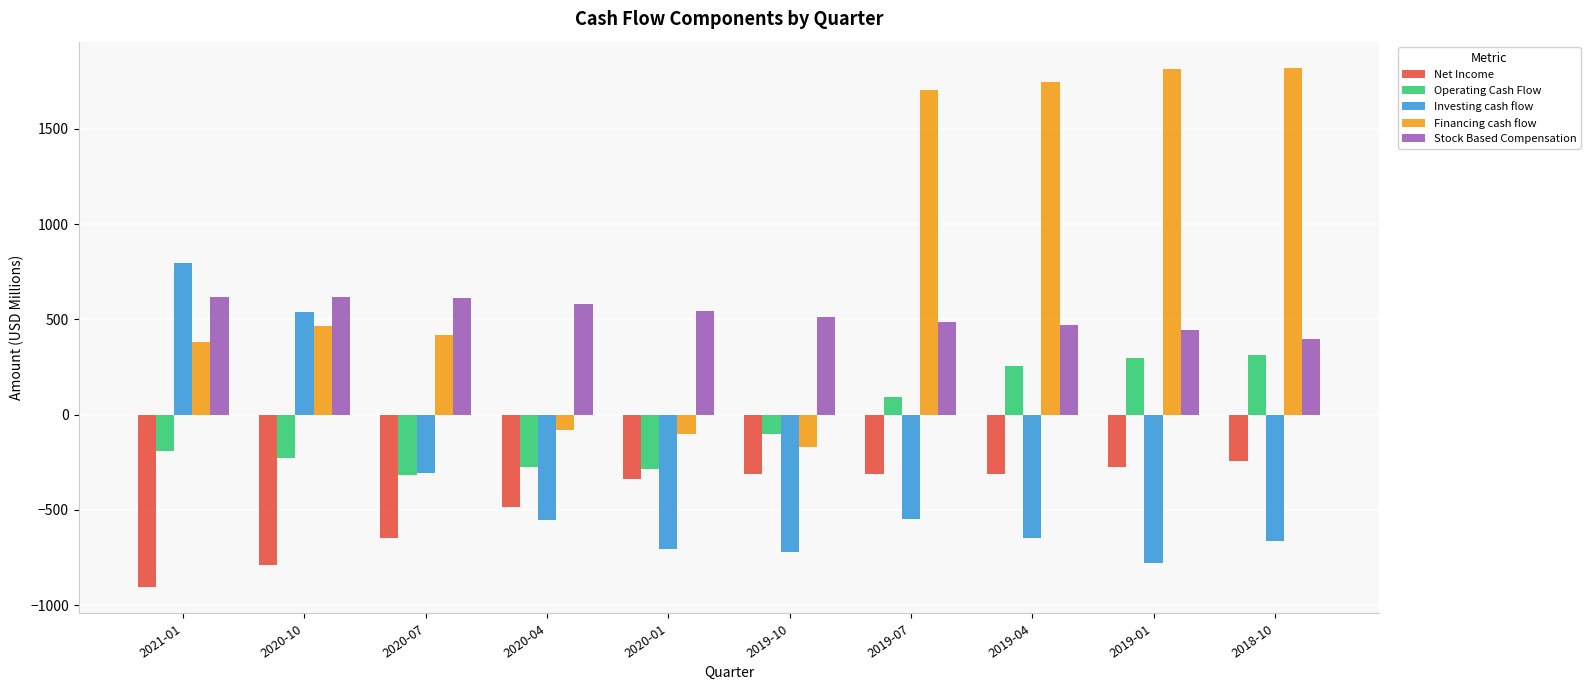

True or false: Net Income has a value of -1161.9 at 2020-07.

False